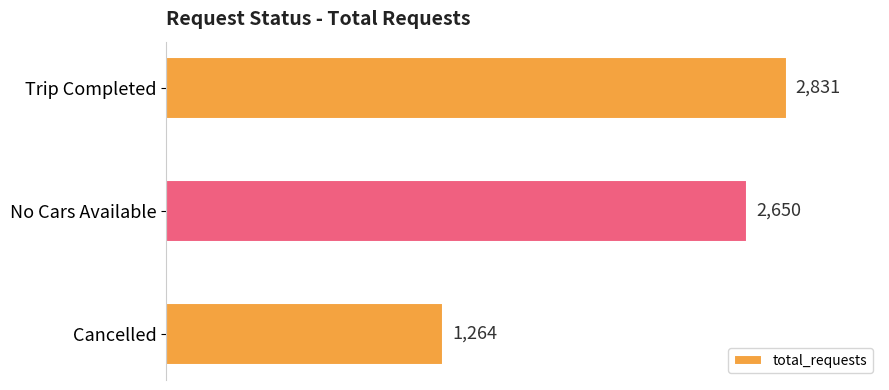

What is the sum of all values?

6745